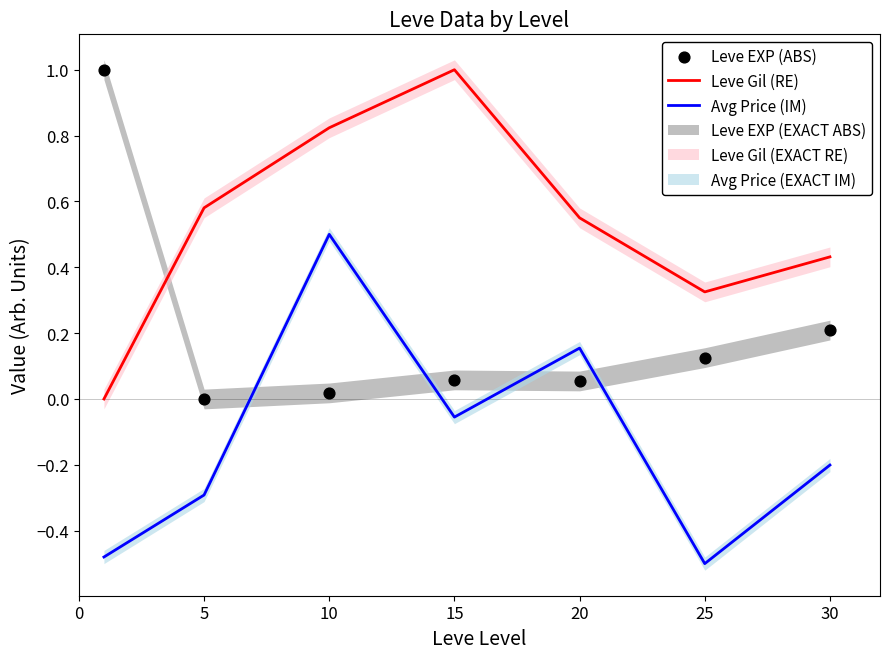

At how many categories does at least one series exceed 0?

7